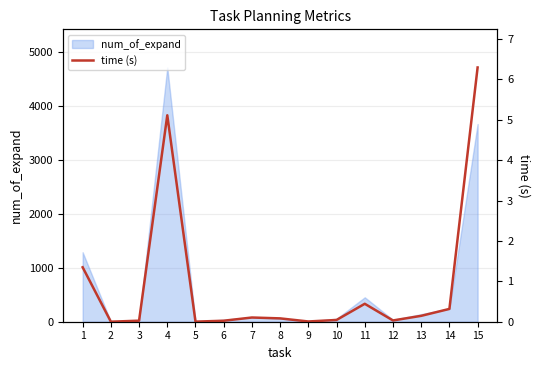

What is the highest value of the num_of_expand series?

4717